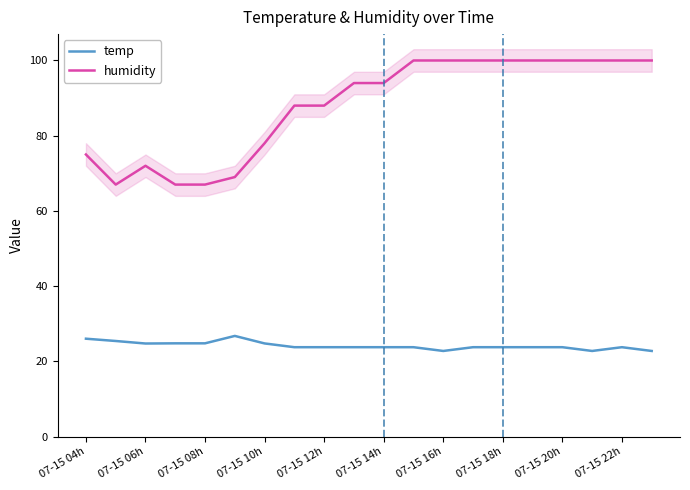

True or false: temp and humidity cross at least once.

False